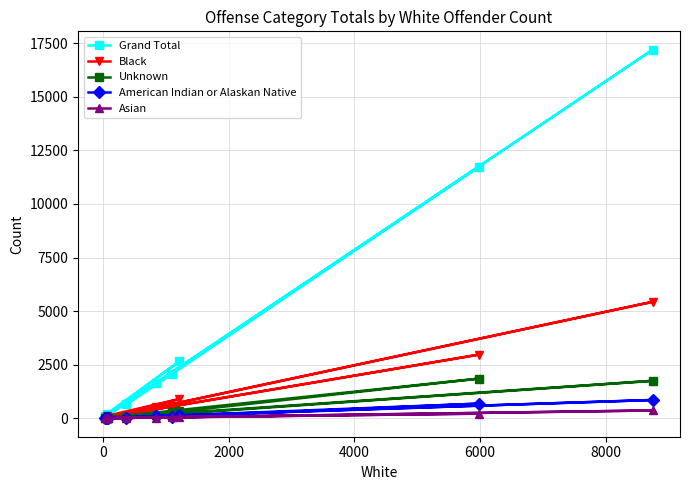

What is the highest value of the Unknown series?

1852